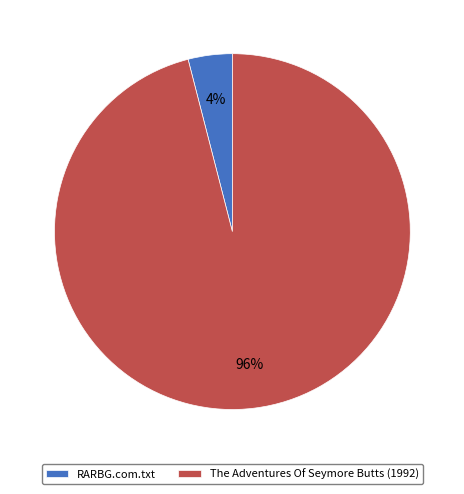

Which category accounts for the majority?

The Adventures Of Seymore Butts (1992)